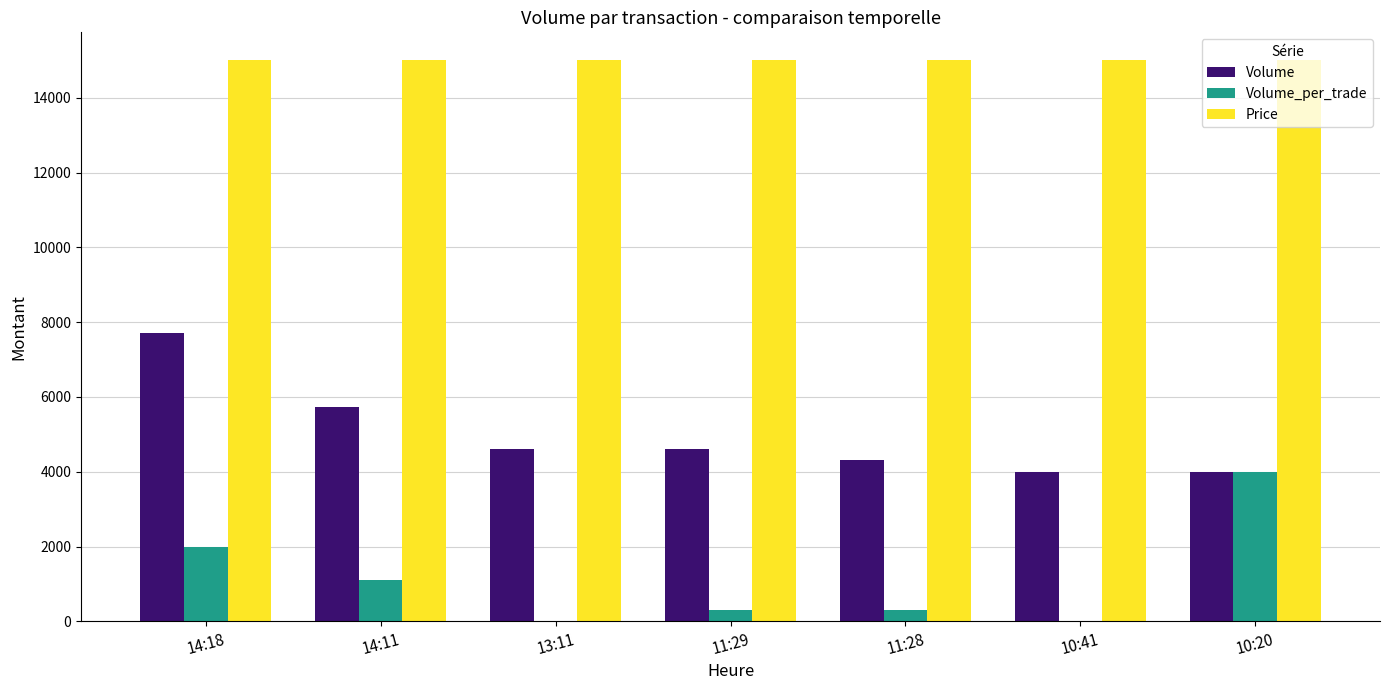

Is the value of Volume at 11:28 greater than the value of Price at 14:18?

No